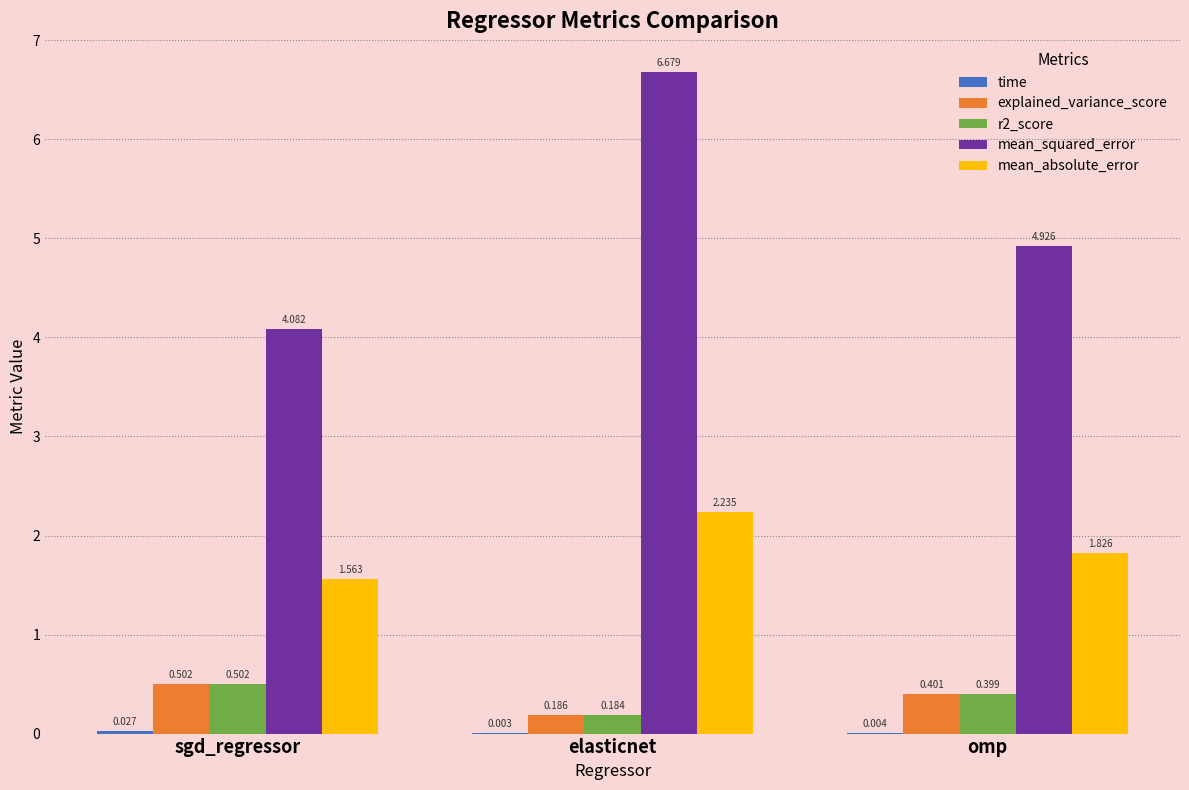

Between sgd_regressor and omp, which series saw the biggest shift?

mean_squared_error